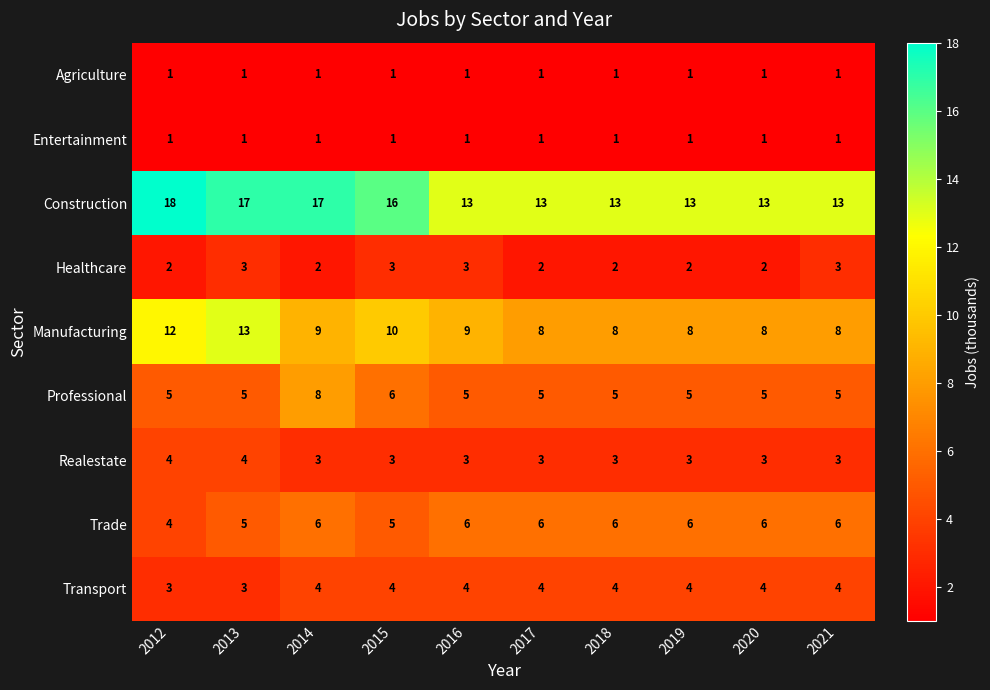

What is the approximate value of Professional at 2013?

5